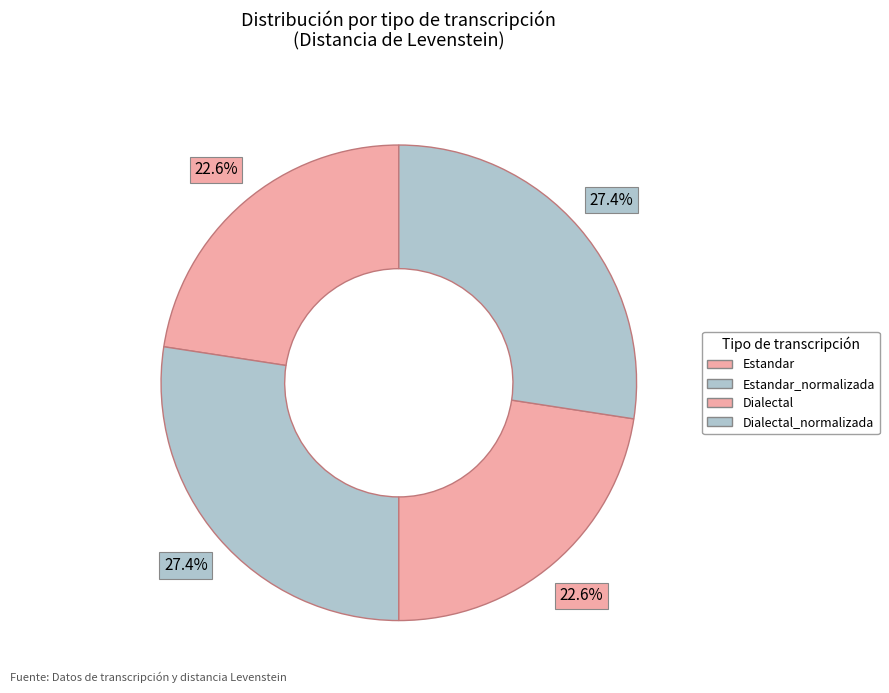

Does any single category account for the majority?

No